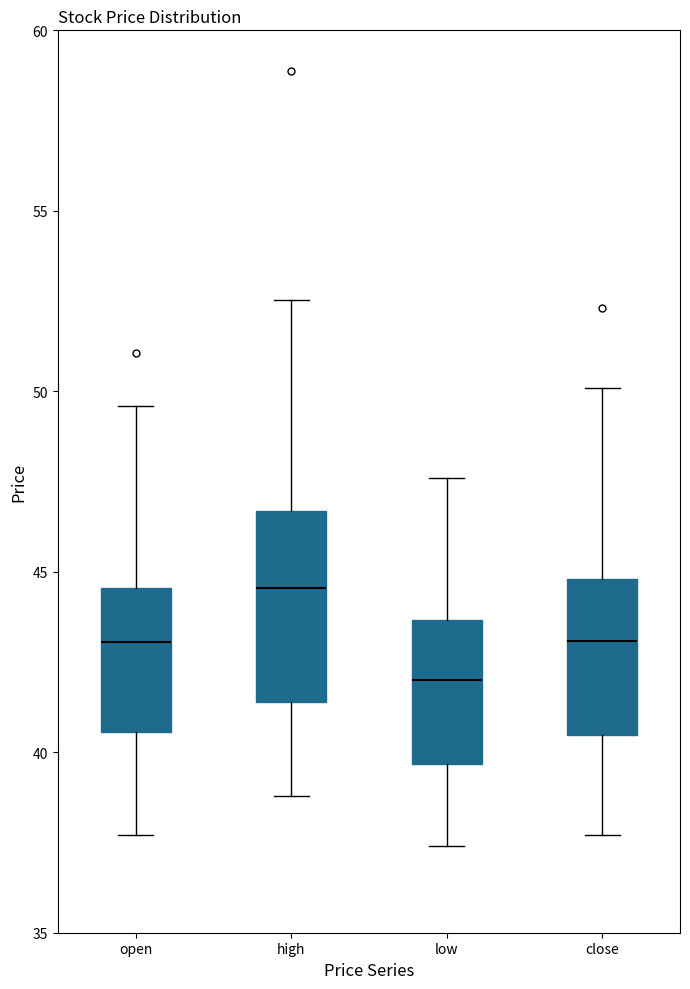

Which box has the lowest median line?

low